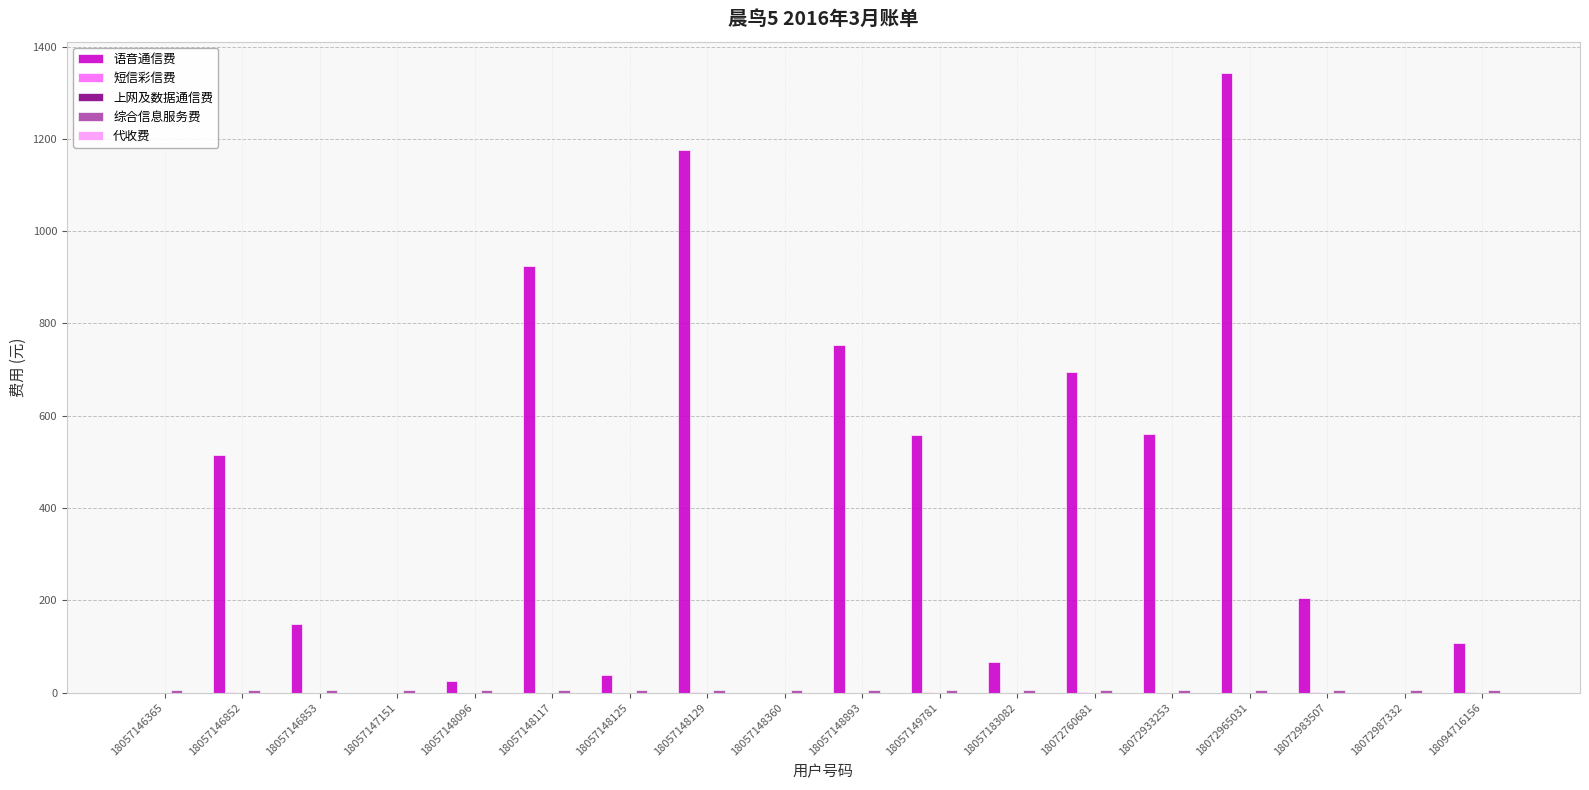

True or false: 语音通信费 has a value of 1175.1 at 18057148129.

True